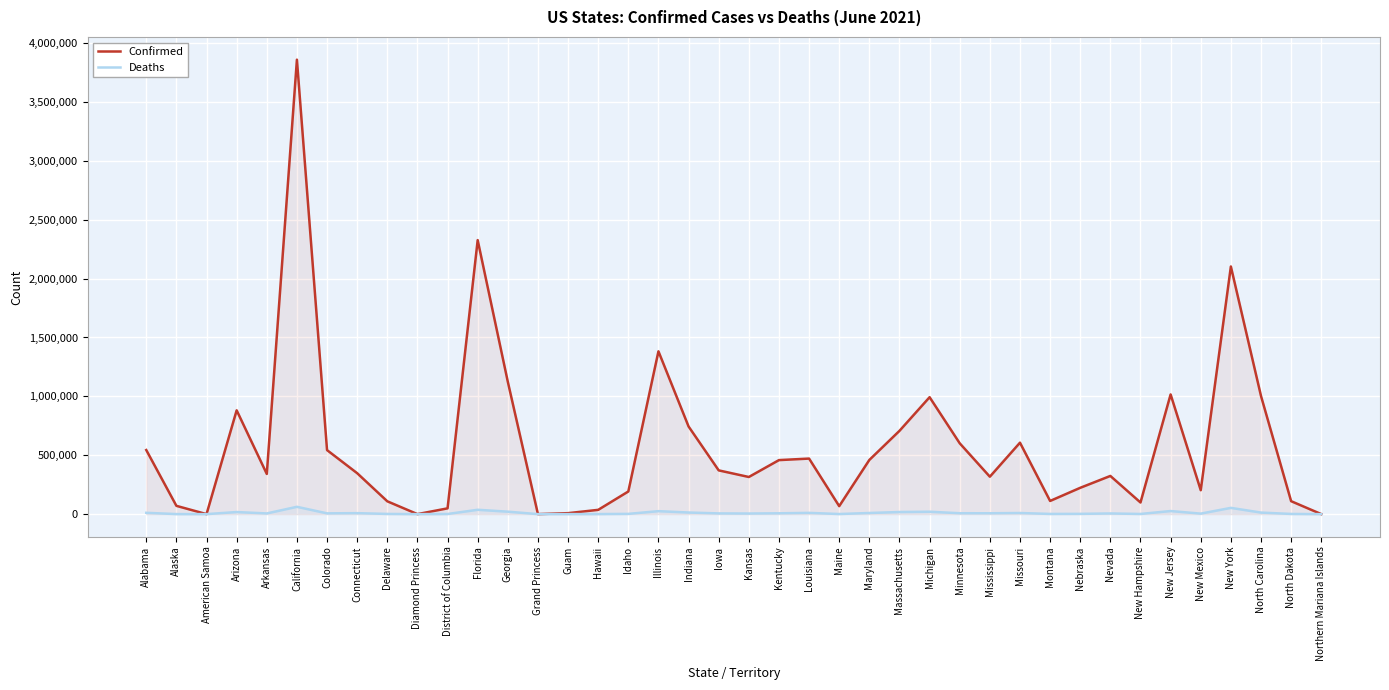

What is the label of the 32nd point from the left?

Nebraska